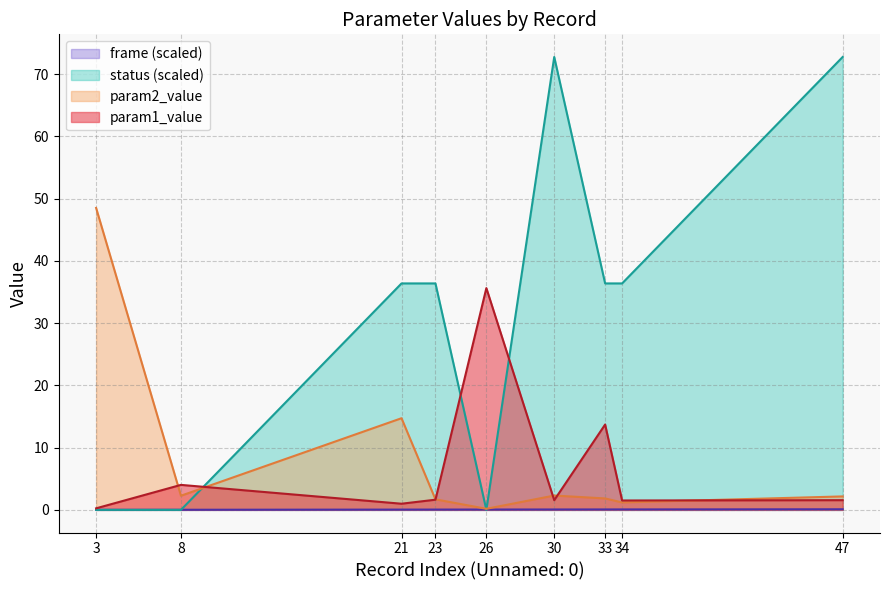

Is it true that frame equals 0.1 at 34?

False